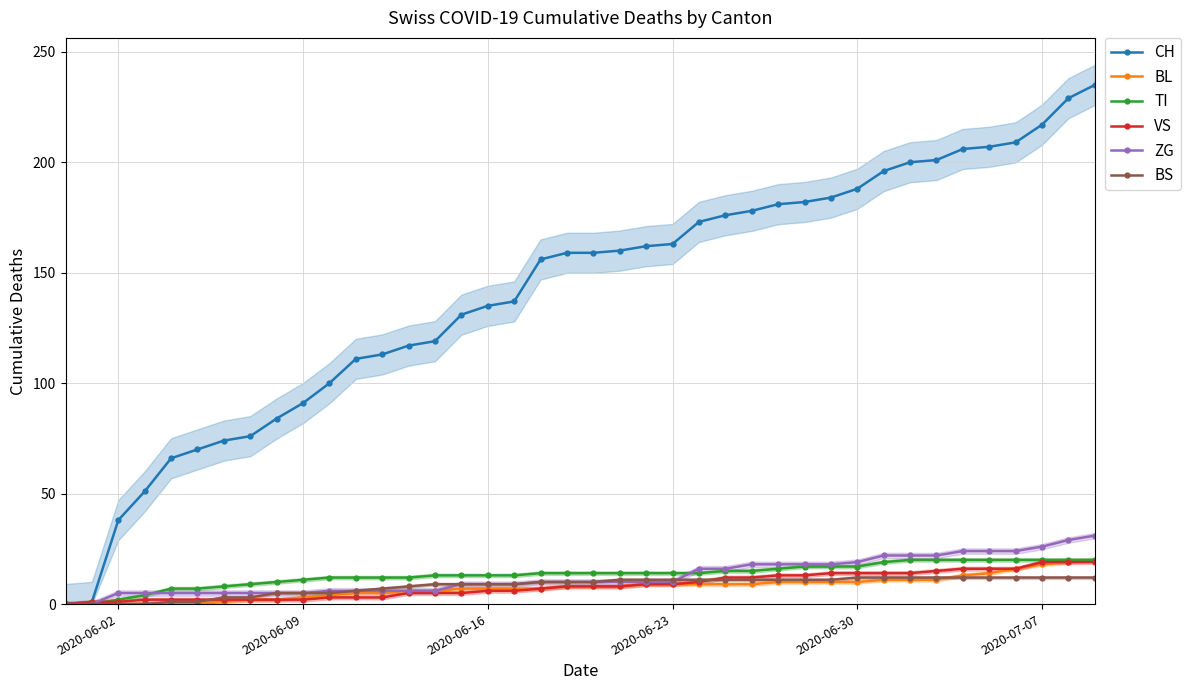

How many values in TI are above zero?

38